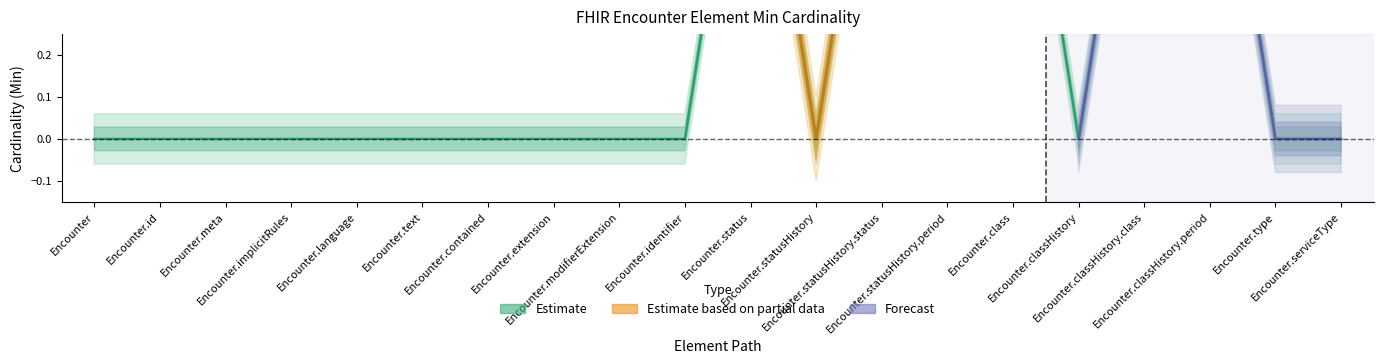

Is it true that the value at Encounter.language is 0?

False